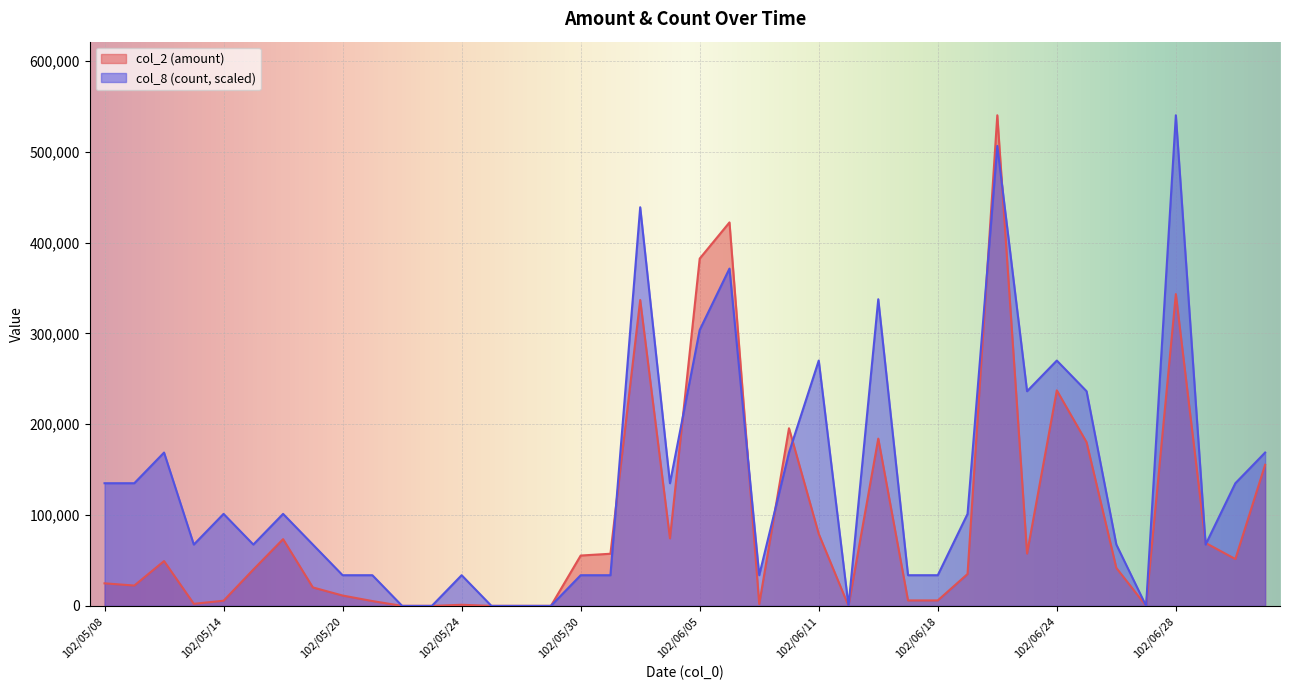

Reading left to right, extract all data points from this chart.

col_2: 102/05/08=24840.0	102/05/09=22390.0	102/05/10=49350.0	102/05/13=2270.0	102/05/14=5690.0	102/05/15=40000.0	102/05/16=73500.0	102/05/17=20320.0	102/05/20=11400.0	102/05/21=5310.0	102/05/22=0.0	102/05/23=0.0	102/05/24=1220.0	102/05/27=0.0	102/05/28=0.0	102/05/29=0.0	102/05/30=55440.0	102/05/31=57420.0	102/06/03=336870.0	102/06/04=74400.0	102/06/05=382500.0	102/06/06=422330.0	102/06/07=2070.0	102/06/10=195630.0	102/06/11=79300.0	102/06/13=0.0	102/06/14=184220.0	102/06/17=6000.0	102/06/18=6000.0	102/06/19=35110.0	102/06/20=540340.0	102/06/21=57630.0	102/06/24=237360.0	102/06/25=180210.0	102/06/26=41800.0	102/06/27=0.0	102/06/28=343380.0	102/07/01=69300.0	102/07/02=51600.0	102/07/03=155390.0
col_8: 102/05/08=135085.0	102/05/09=135085.0	102/05/10=168856.2	102/05/13=67542.5	102/05/14=101313.8	102/05/15=67542.5	102/05/16=101313.8	102/05/17=67542.5	102/05/20=33771.2	102/05/21=33771.2	102/05/22=0.0	102/05/23=0.0	102/05/24=33771.2	102/05/27=0.0	102/05/28=0.0	102/05/29=0.0	102/05/30=33771.2	102/05/31=33771.2	102/06/03=439026.2	102/06/04=135085.0	102/06/05=303941.2	102/06/06=371483.8	102/06/07=33771.2	102/06/10=168856.2	102/06/11=270170.0	102/06/13=0.0	102/06/14=337712.5	102/06/17=33771.2	102/06/18=33771.2	102/06/19=101313.8	102/06/20=506568.8	102/06/21=236398.8	102/06/24=270170.0	102/06/25=236398.8	102/06/26=67542.5	102/06/27=0.0	102/06/28=540340.0	102/07/01=67542.5	102/07/02=135085.0	102/07/03=168856.2